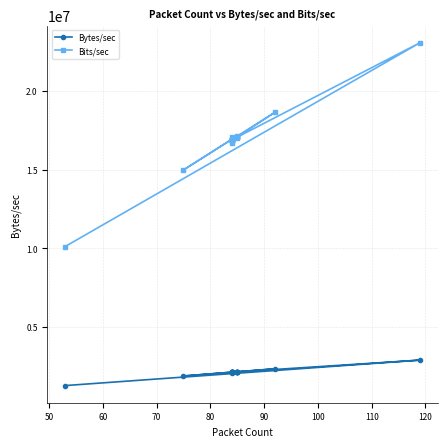

True or false: Bits/sec and Bytes/sec cross at least once.

False